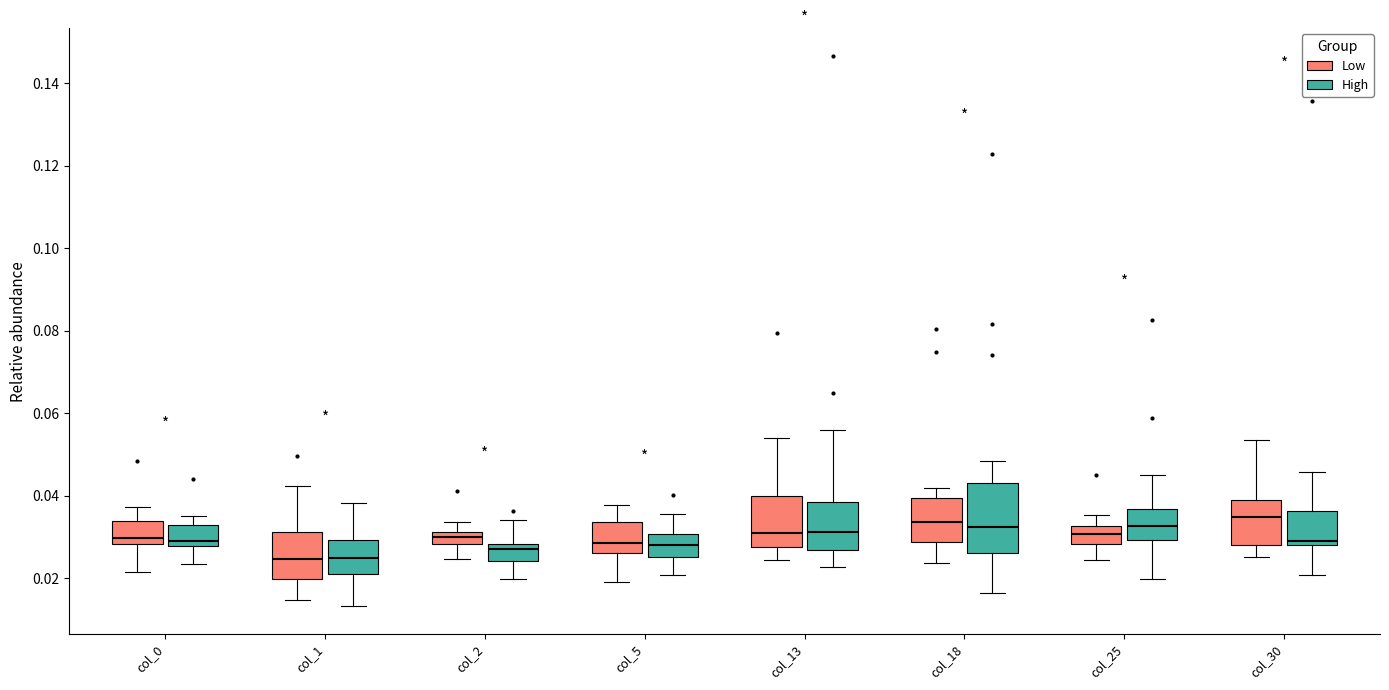

Where is the lower edge of the box for col_5 (Low) on the y-axis? The values are not printed on the chart, so give them approximately, as read against the axis.

0.026